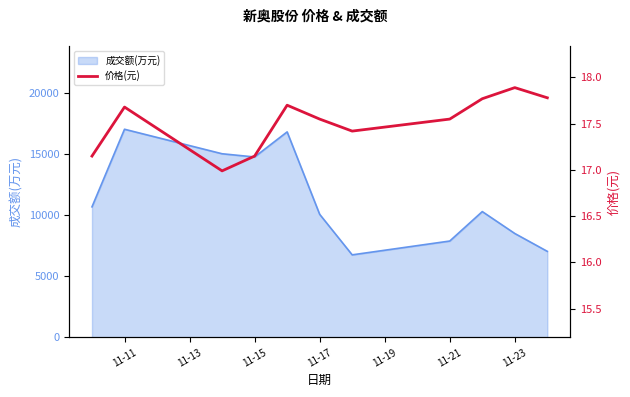

What is the highest value of the 成交额(万元) series?

17052